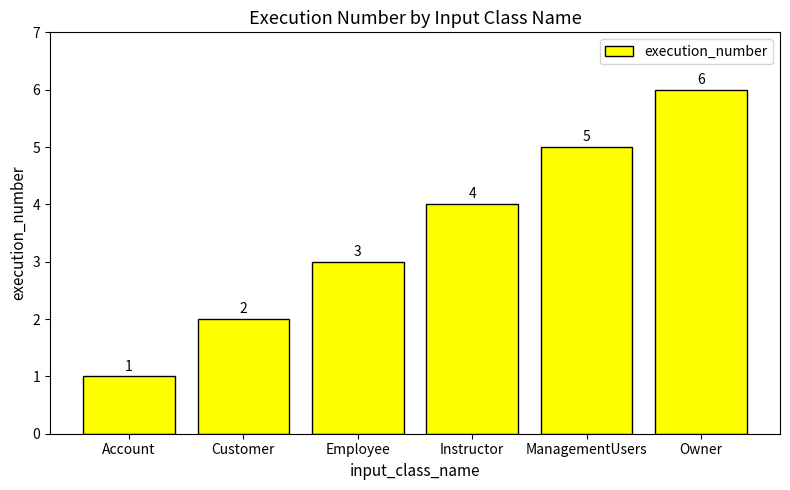

Between Account and ManagementUsers, which is larger?

ManagementUsers